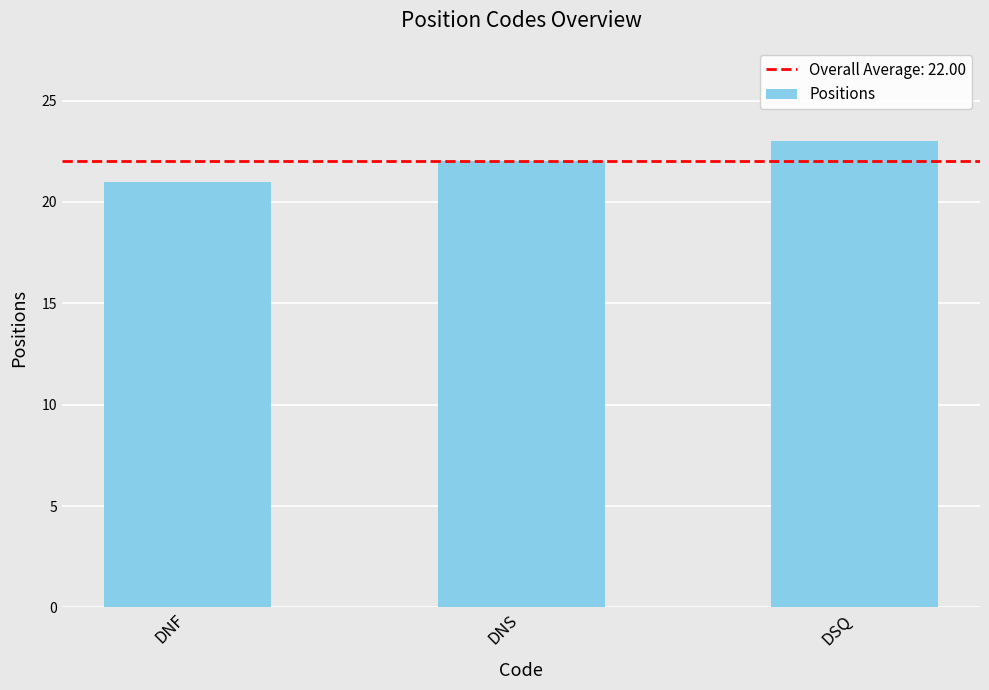

Rank the categories by value from highest to lowest.

DSQ, DNS, DNF